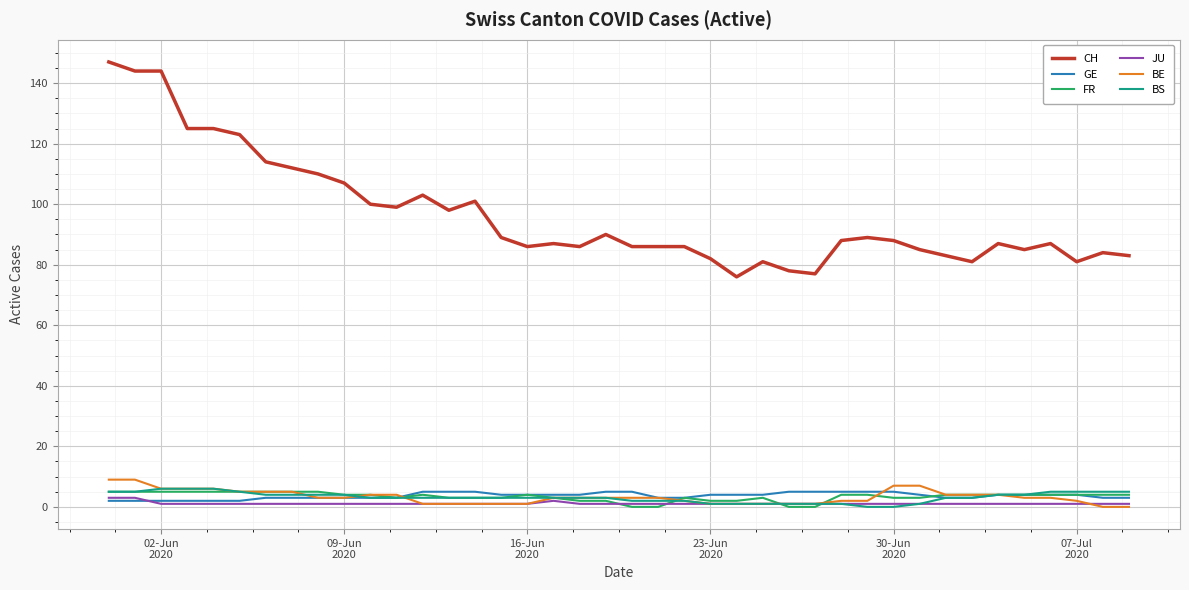

What is the maximum value for CH?

147